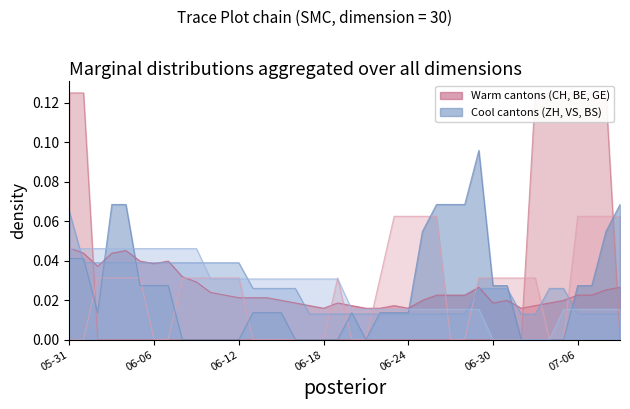

Count the ZH values in the range 0 to 1.

40